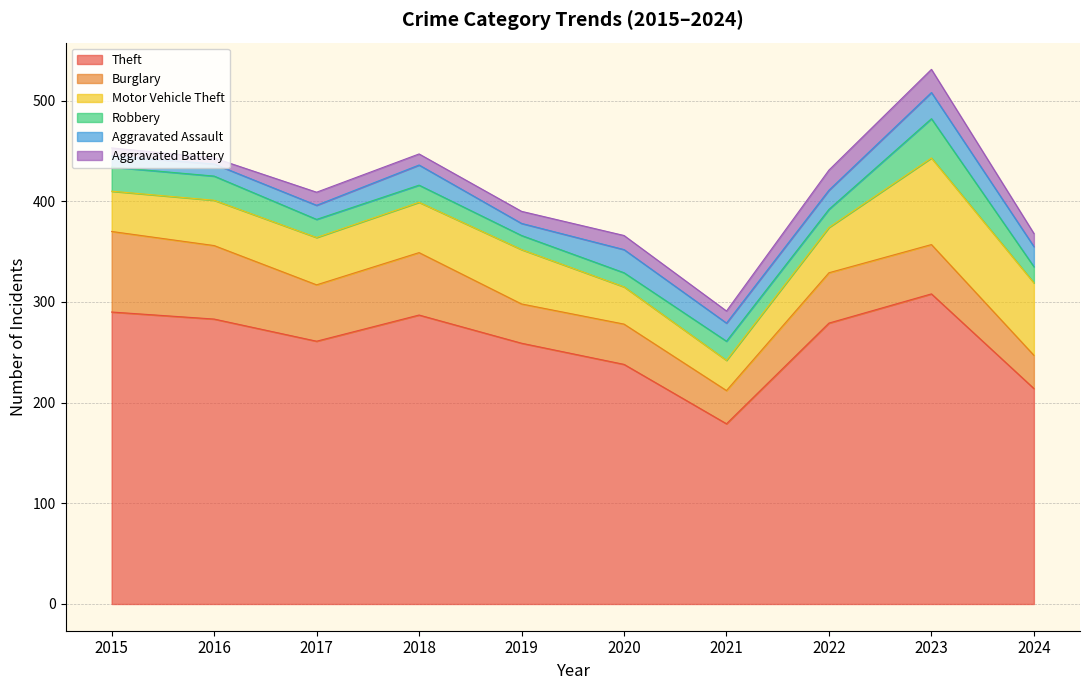

True or false: Aggravated Assault and Motor Vehicle Theft cross at least once.

False